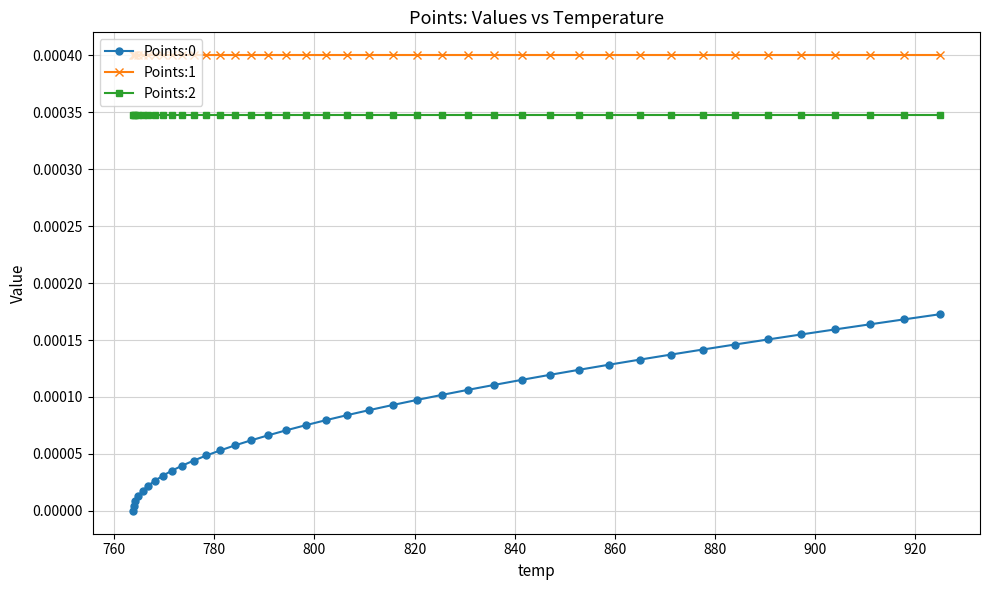

Which series has the largest total across all categories?

Points:1